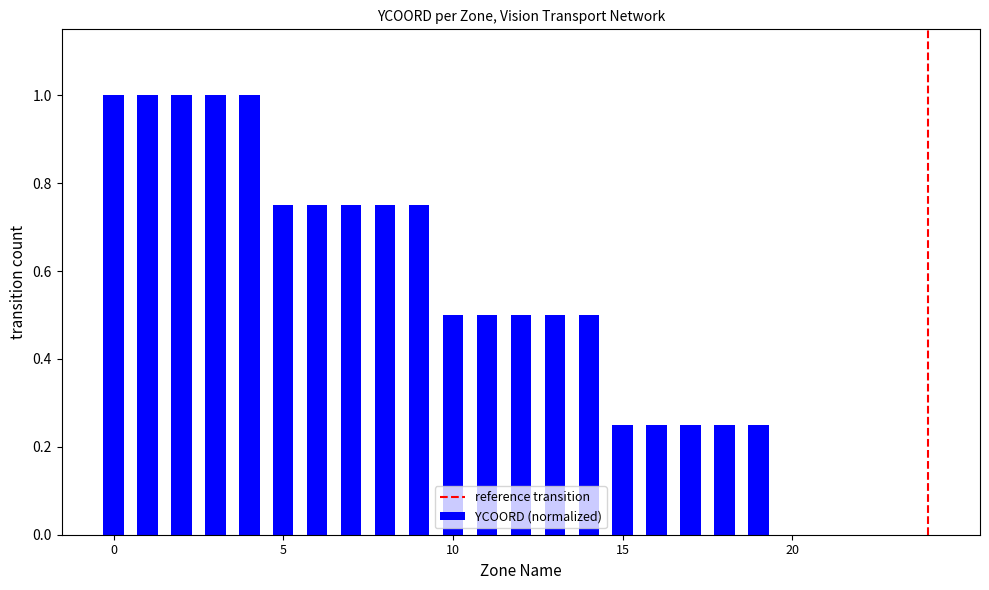

What is the maximum value shown in the chart?

1.0